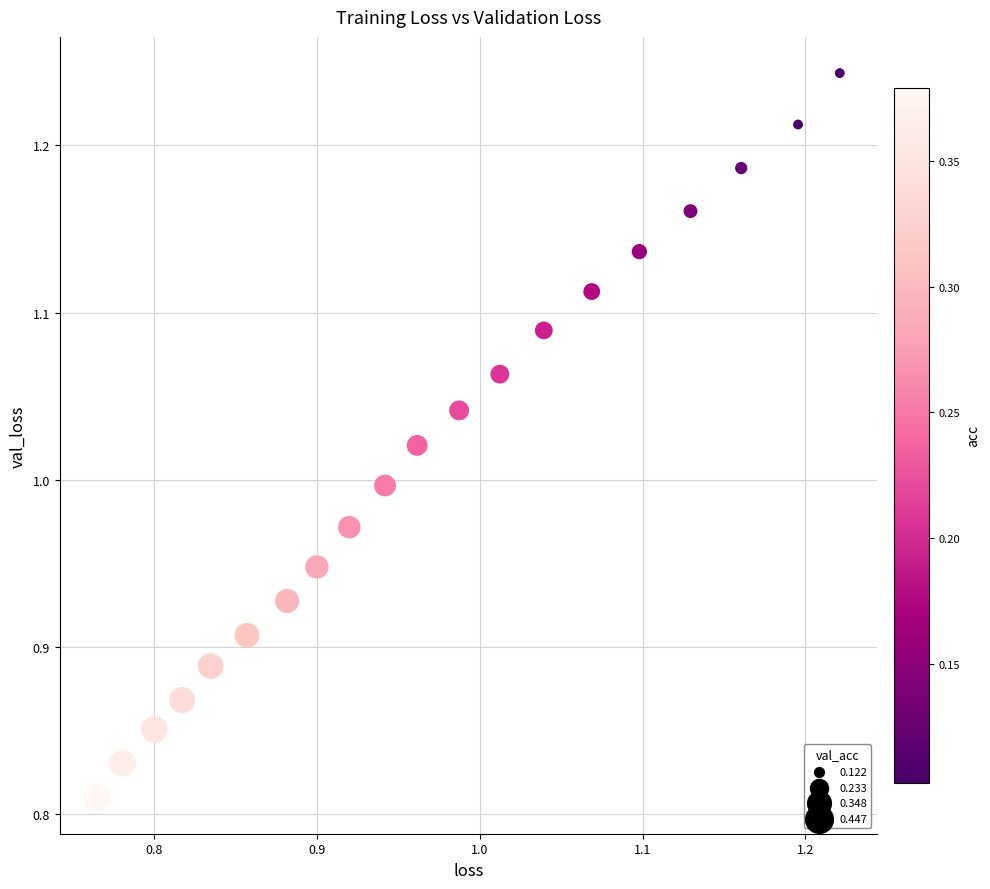

What is the range of Y values (max minus min)?

0.4